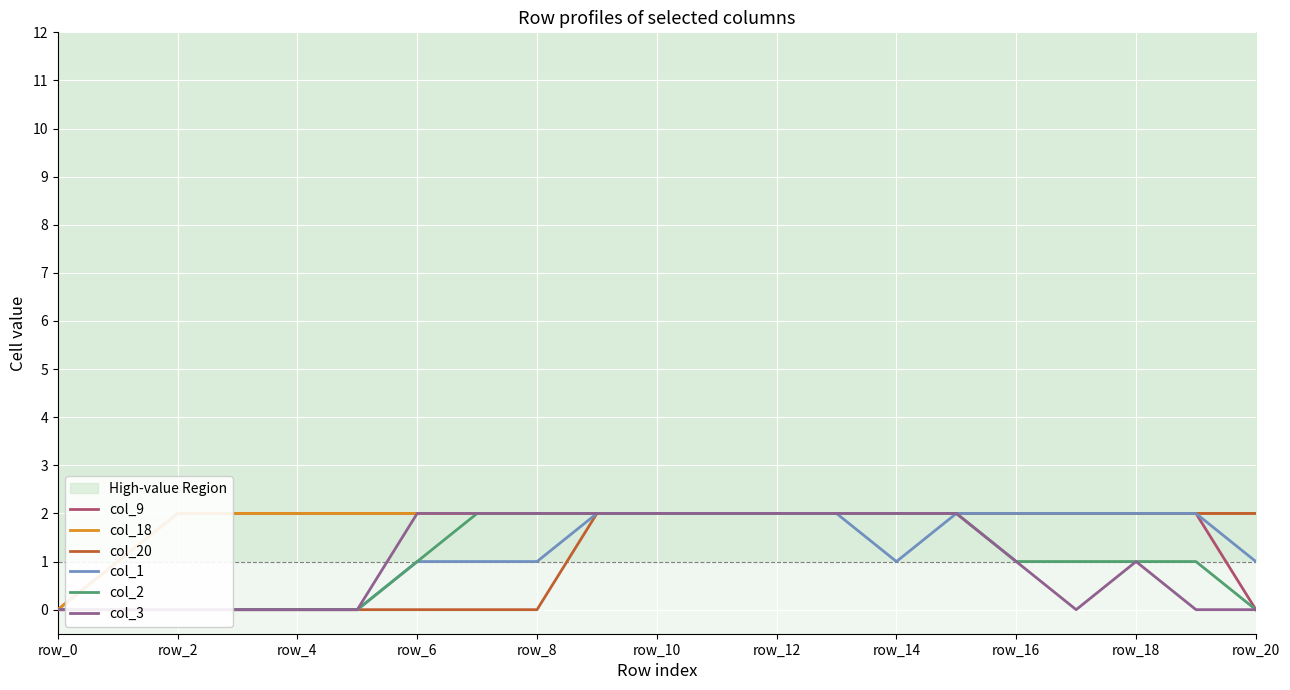

The value of col_18 at 20 is 1. True or false?

False